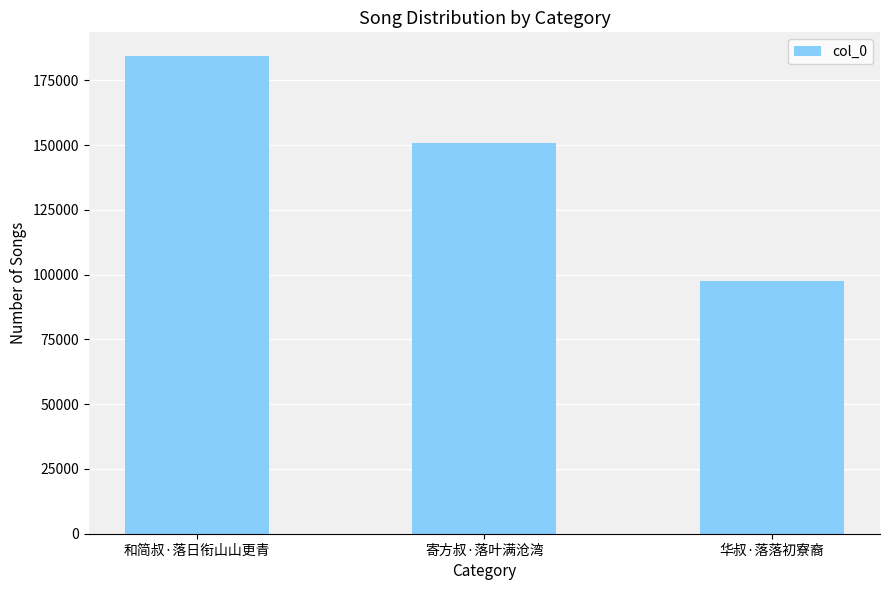

What is the difference between the maximum and second lowest values?

33625